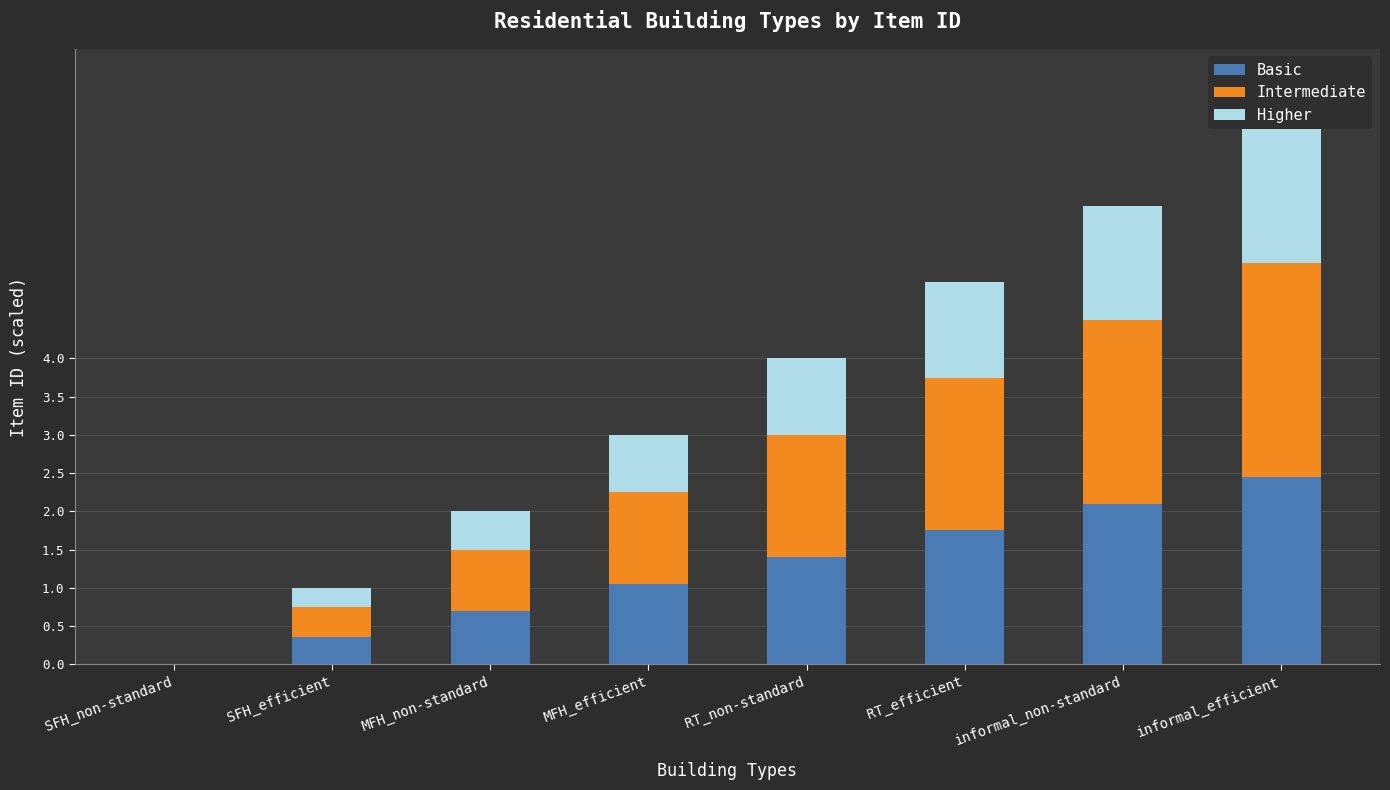

The Basic series shows 2.1 at informal_non-standard. True or false?

True